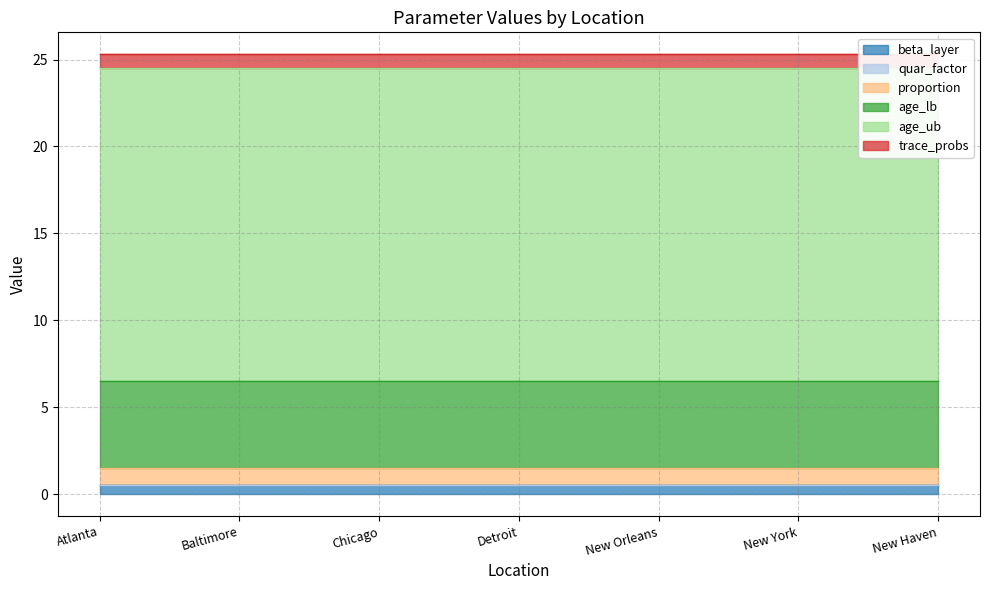

List the labels in order of trace_probs value, largest first.

Atlanta, Baltimore, Chicago, Detroit, New Orleans, New York, New Haven